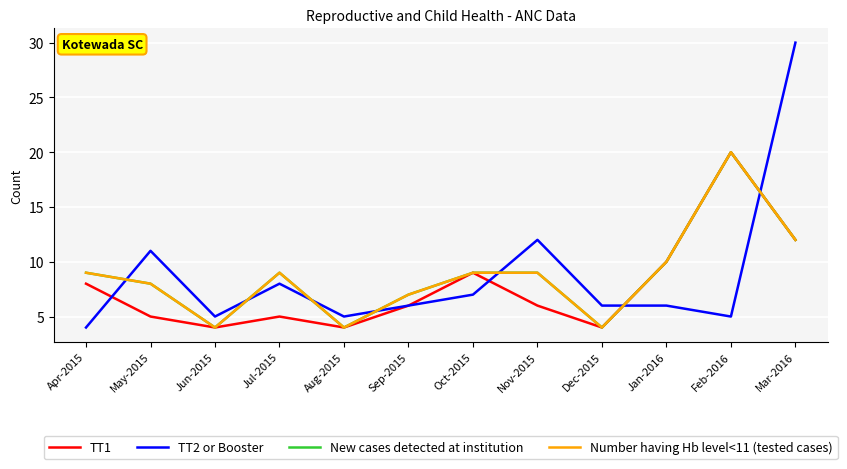

True or false: New cases detected at institution and Number having Hb level<11 (tested cases) cross at least once.

False